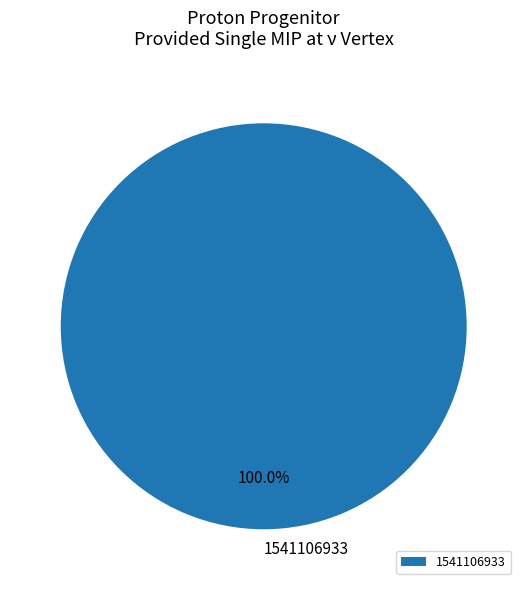

Rank the categories by value from lowest to highest.

1541106933